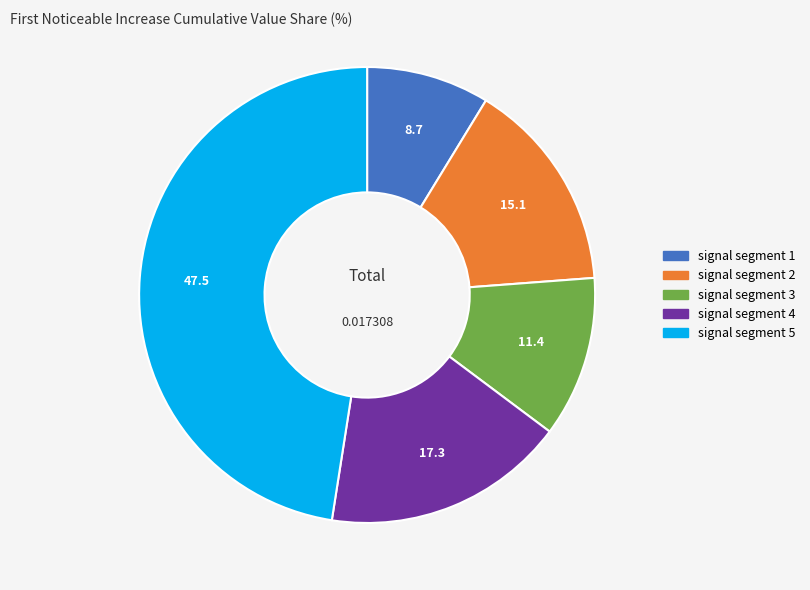

Is the sum of signal segment 1 and signal segment 2 greater than half?

No